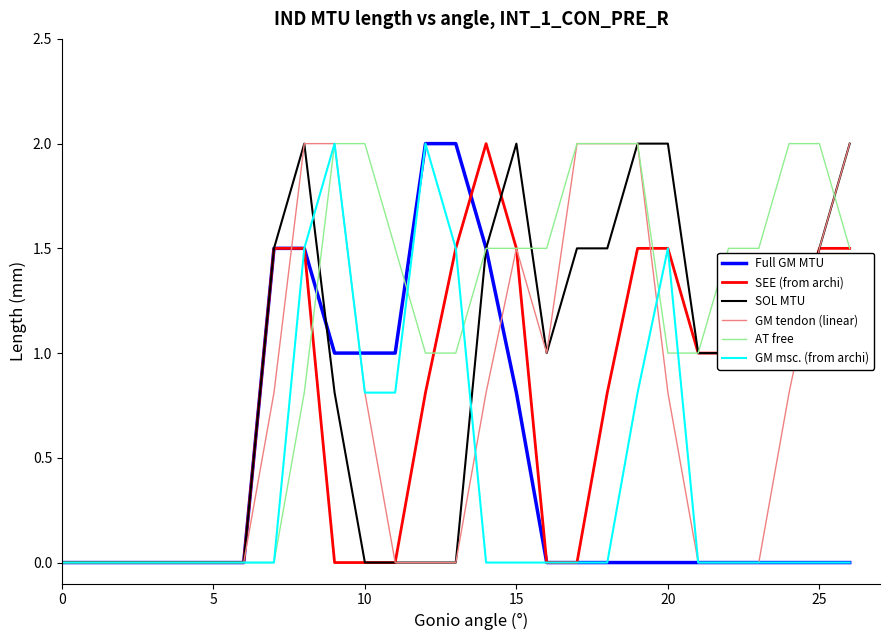

Which series has the largest total across all categories?

AT free